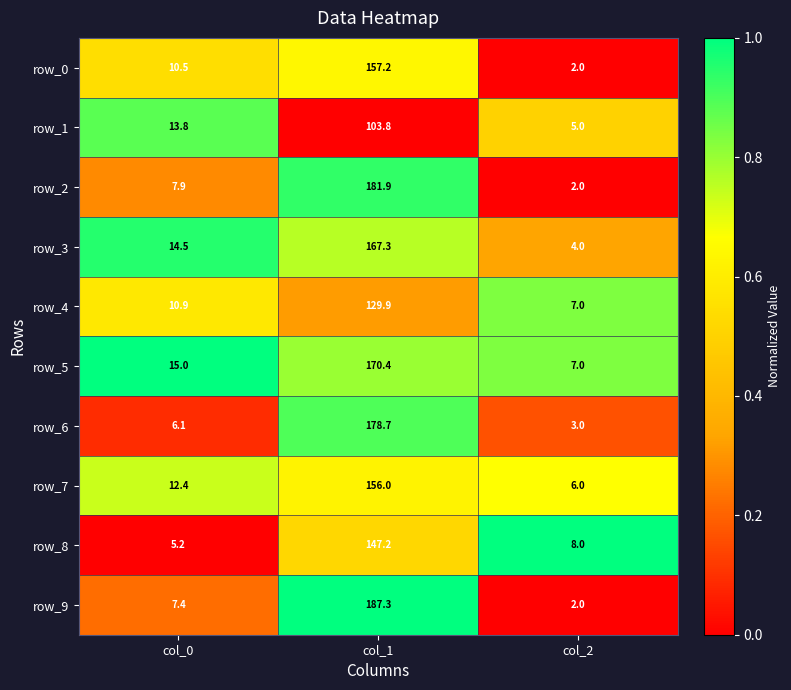

Rank the series by their maximum value, from lowest to highest.

row_1, row_4, row_8, row_7, row_0, row_3, row_5, row_6, row_2, row_9